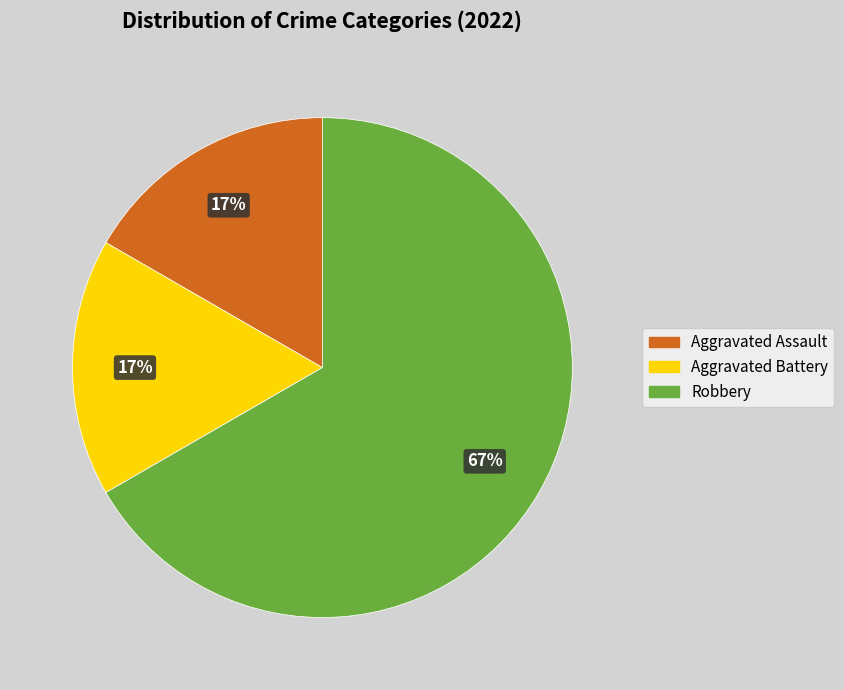

To the nearest percent, what percentage of the pie is Aggravated Assault?

17%